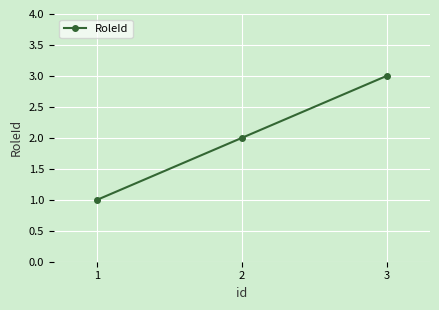

Reading left to right, extract all data points from this chart.

1=1	2=2	3=3